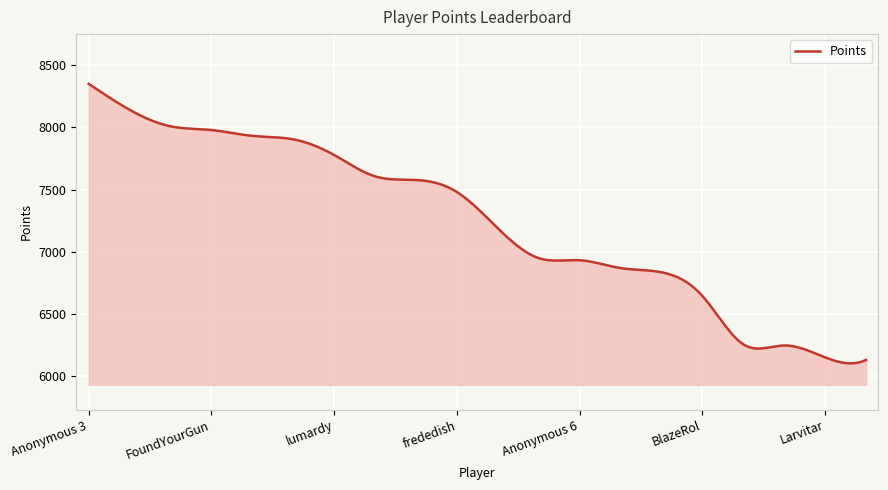

What is the difference between the maximum and minimum values?

2249.9